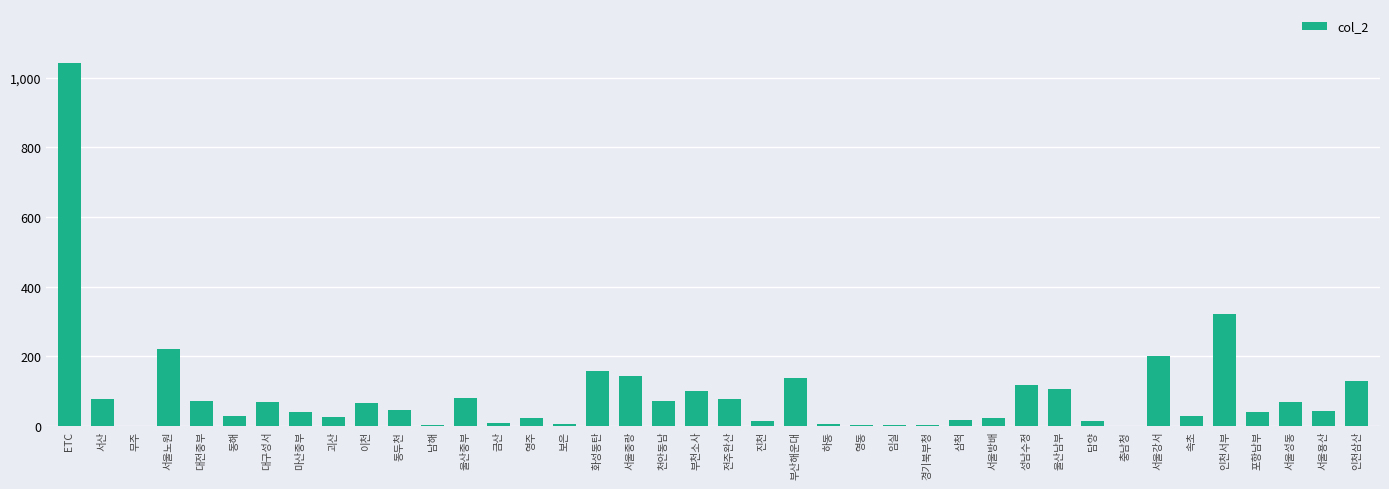

Where is the data nearest to the value 521?

인천서부